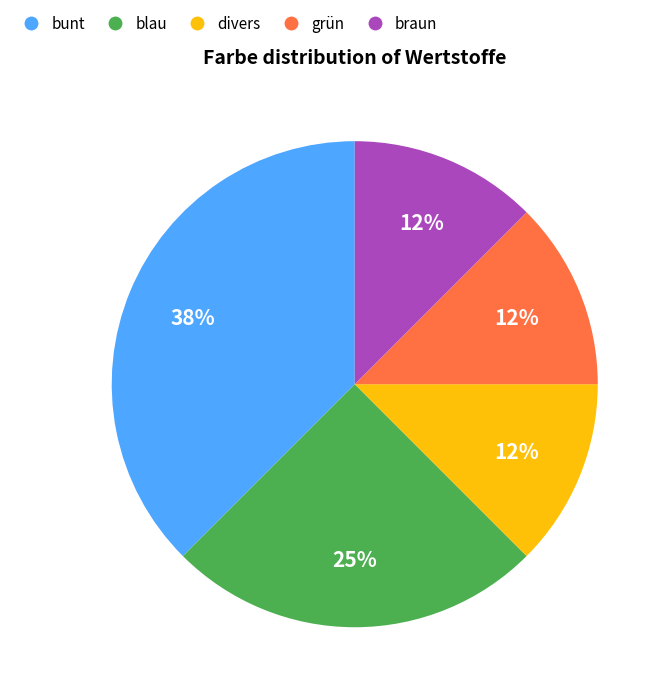

Between blau and divers, which is larger?

blau